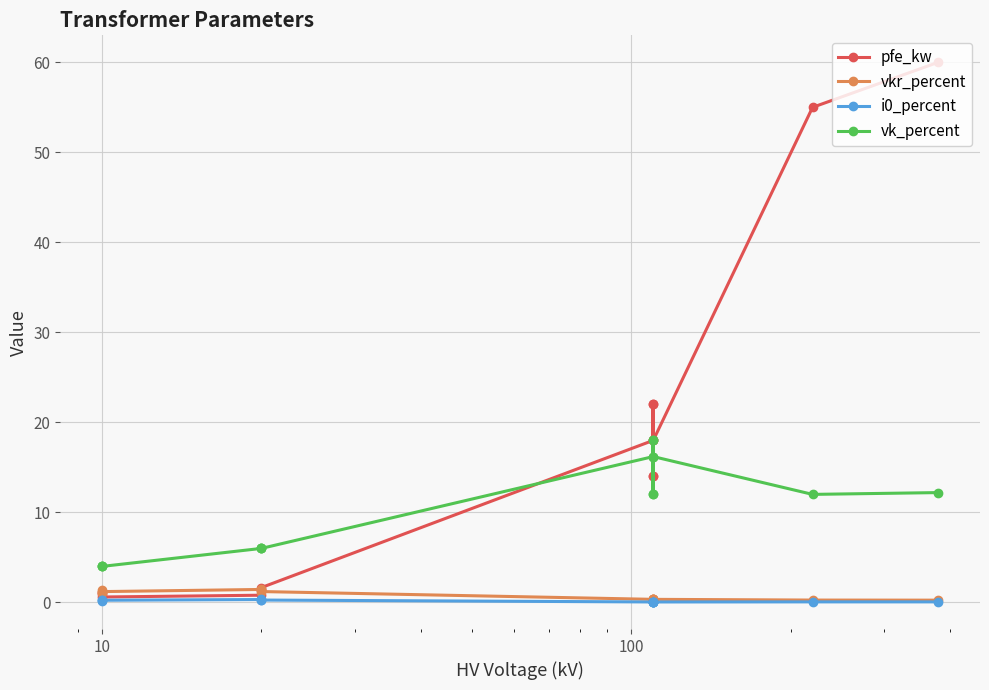

Is it true that pfe_kw equals 25.0 at 6?

False